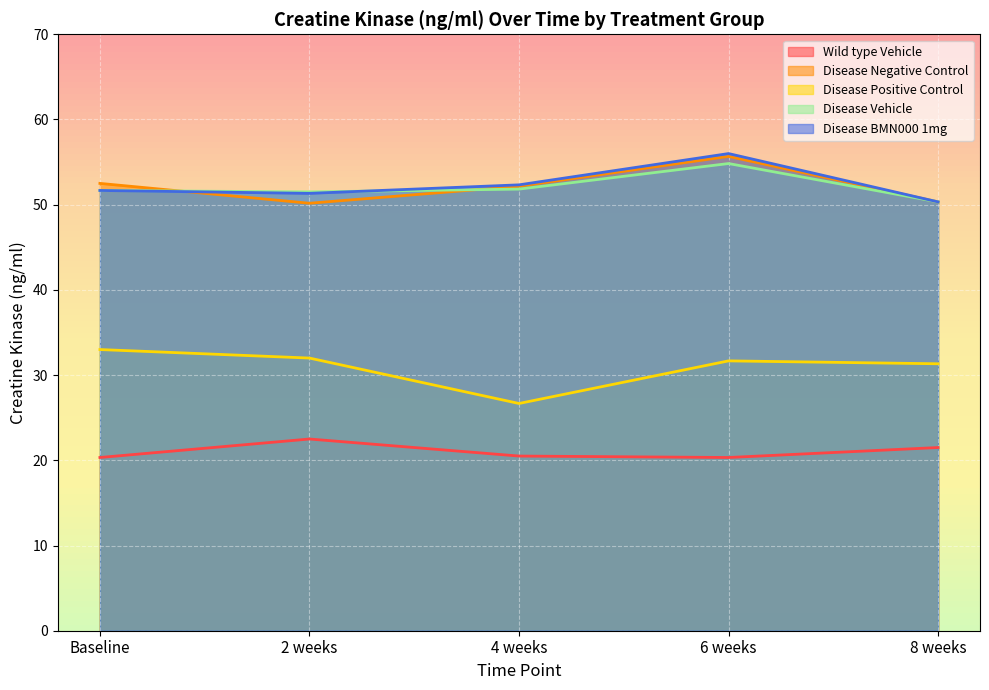

Is the value of Disease Negative Control at Baseline greater than the value of Wild type Vehicle at Baseline?

Yes